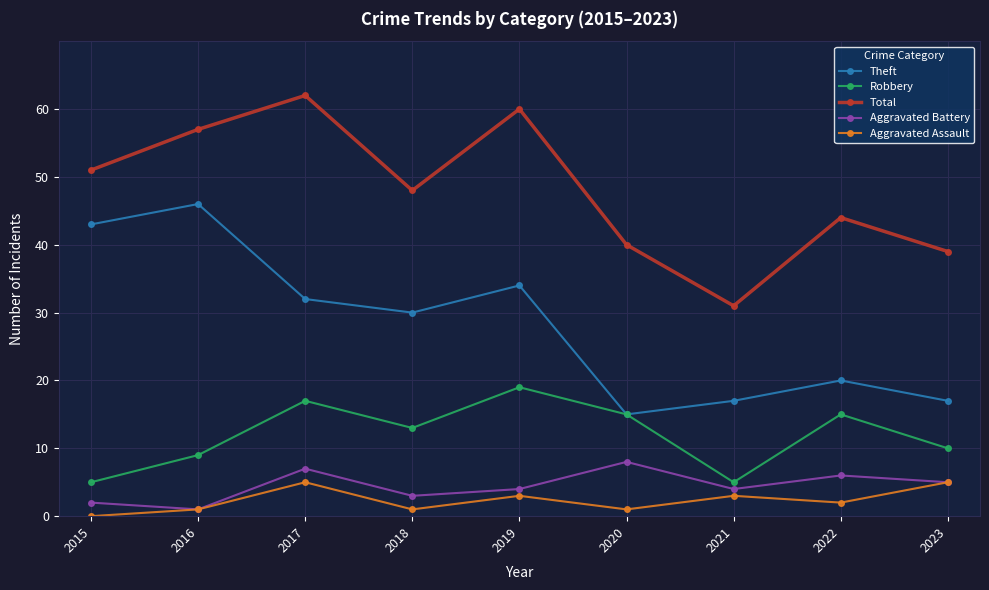

True or false: Total has a value of 100 at 2017.

False